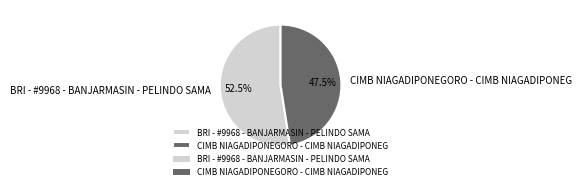

Rank the categories by value from lowest to highest.

CIMB NIAGADIPONEGORO - CIMB NIAGADIPONEG, BRI - #9968 - BANJARMASIN - PELINDO SAMA